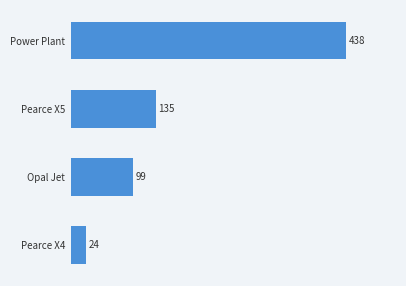

What is the maximum value shown in the chart?

438.1